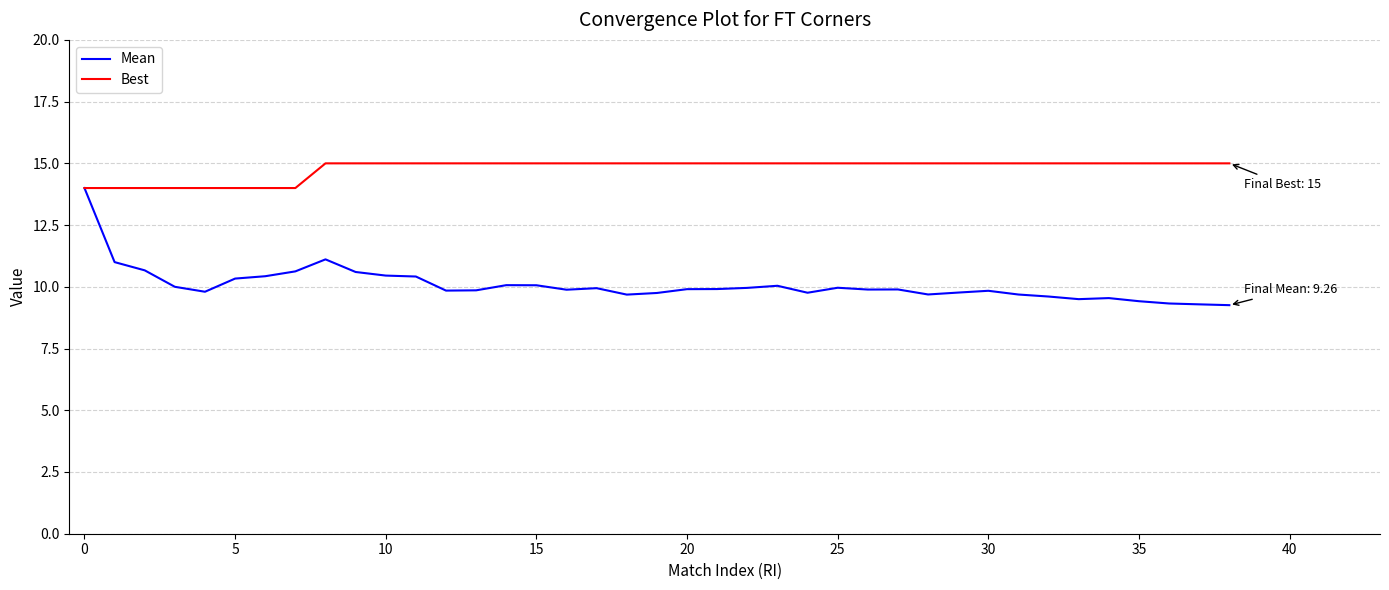

Which series has the largest total across all categories?

Best